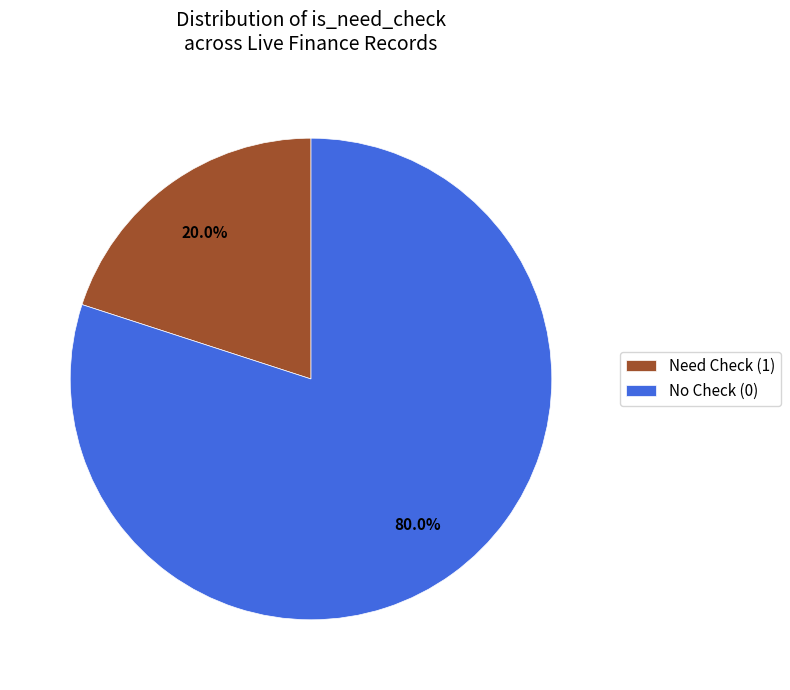

What is the majority slice?

No Check (0)